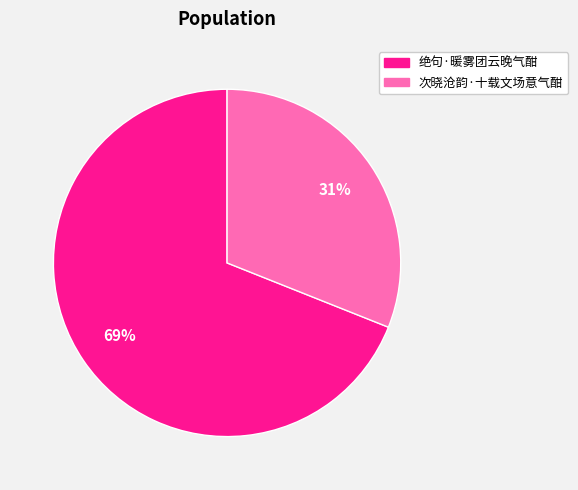

The 次晓沧韵·十载文场意气酣 slice represents 31% of the pie. True or false?

True